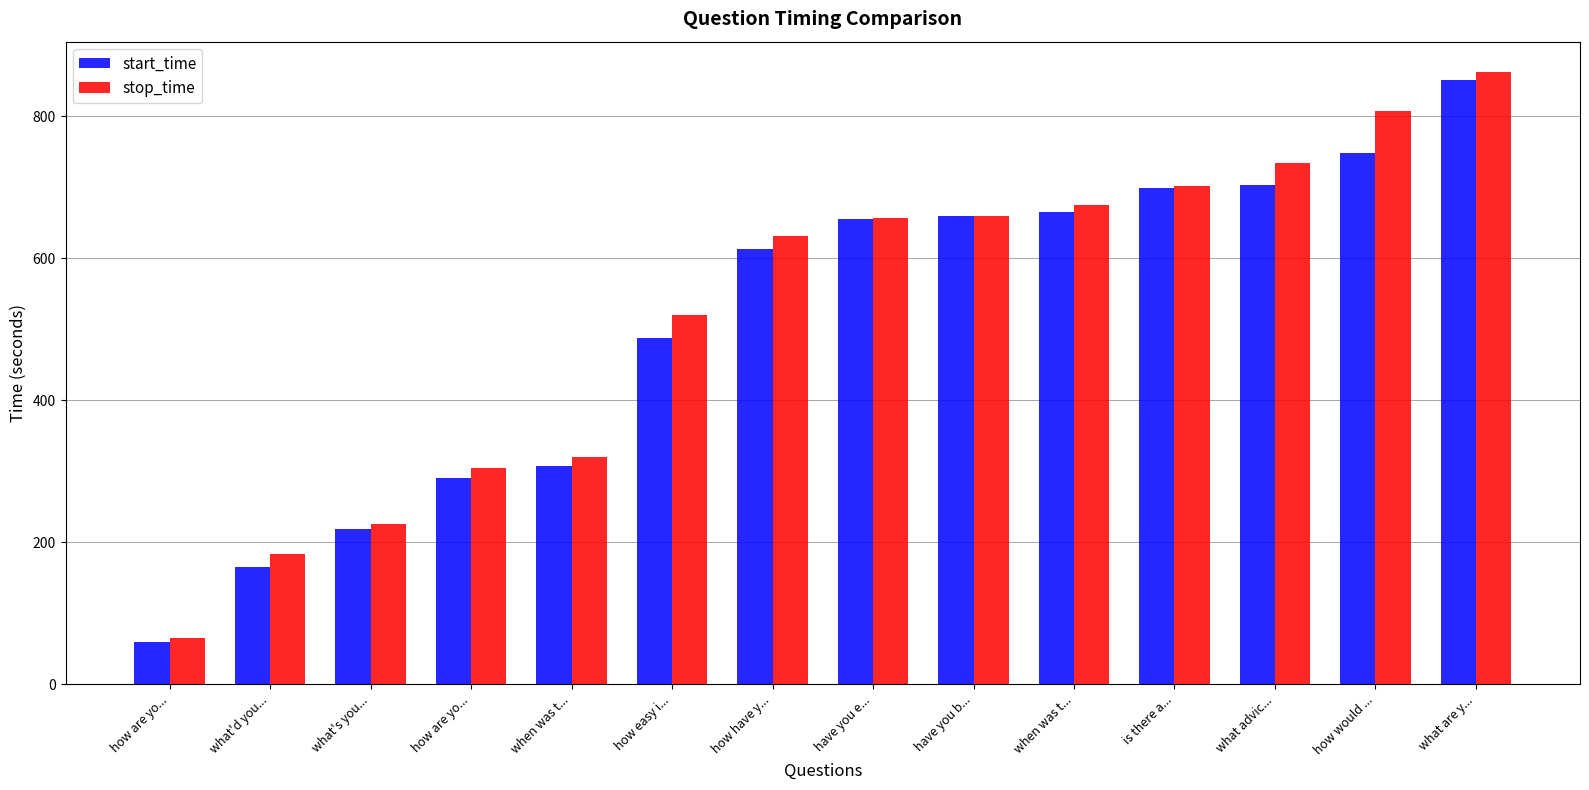

What is the difference between the start_time values at what advic... and how are yo...?

644.2